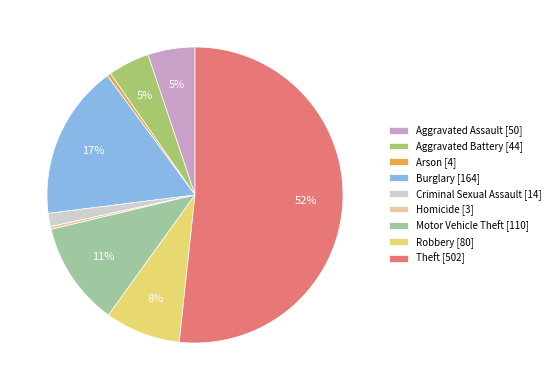

Approximately how many times larger is the value at Robbery [80] compared to Motor Vehicle Theft [110]?

0.7